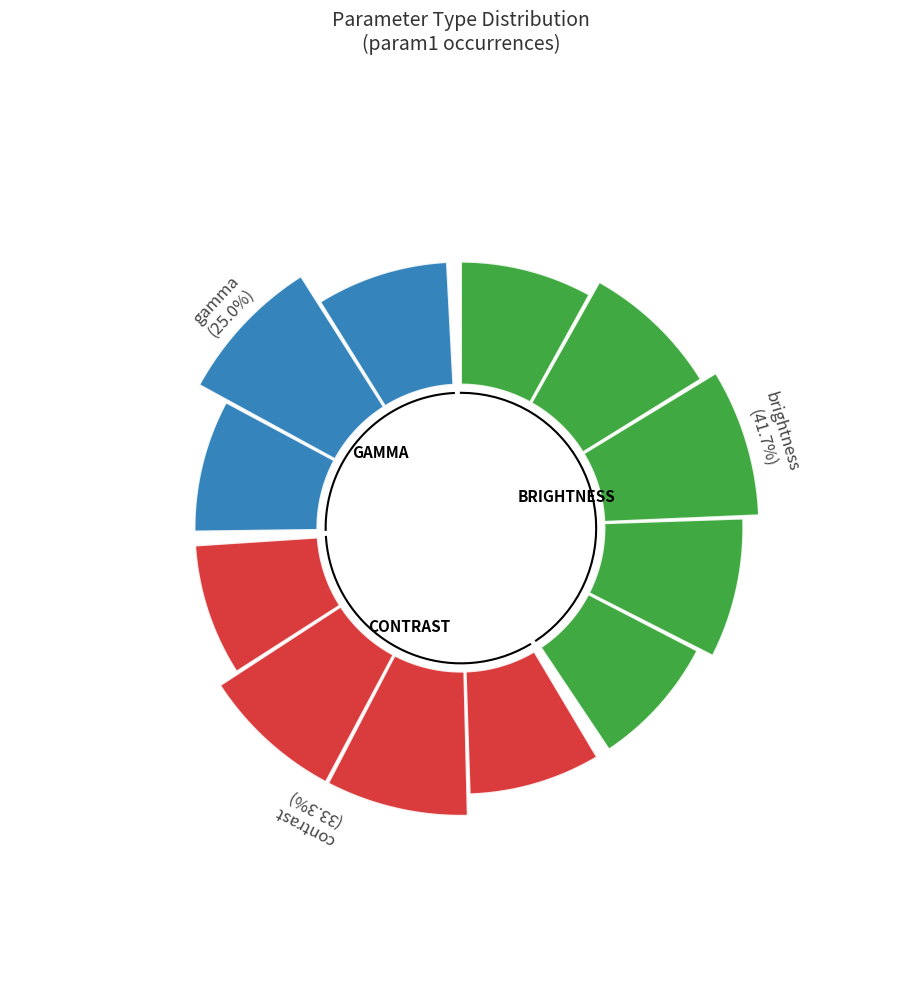

Approximately how many times larger is the value at contrast compared to gamma?

1.3